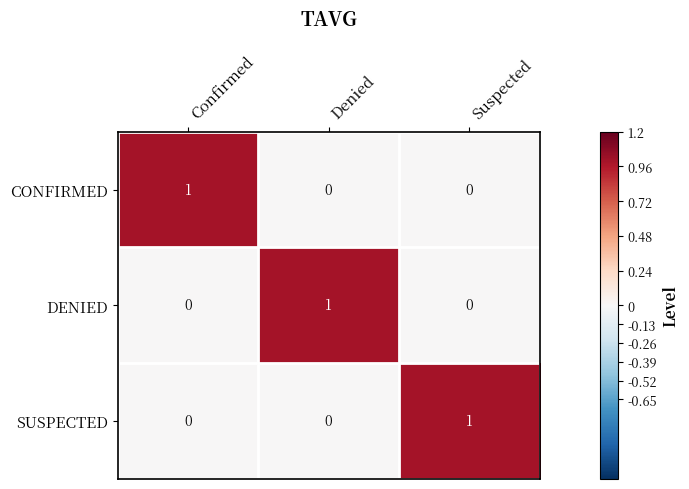

The CONFIRMED series shows 0 at Suspected. True or false?

True